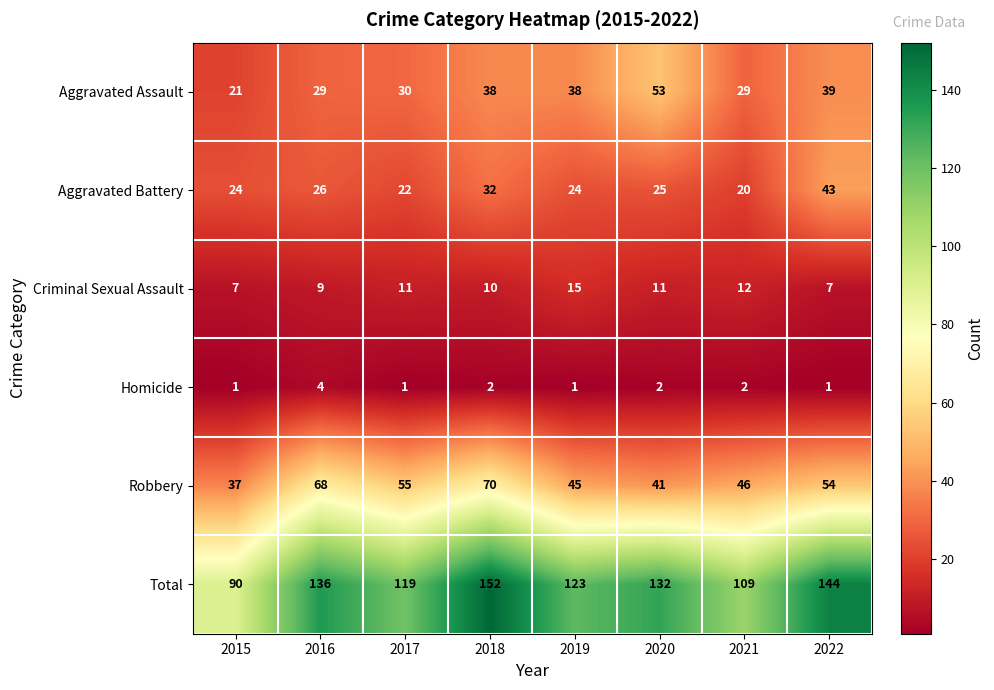

What is the maximum value shown in the chart?

152